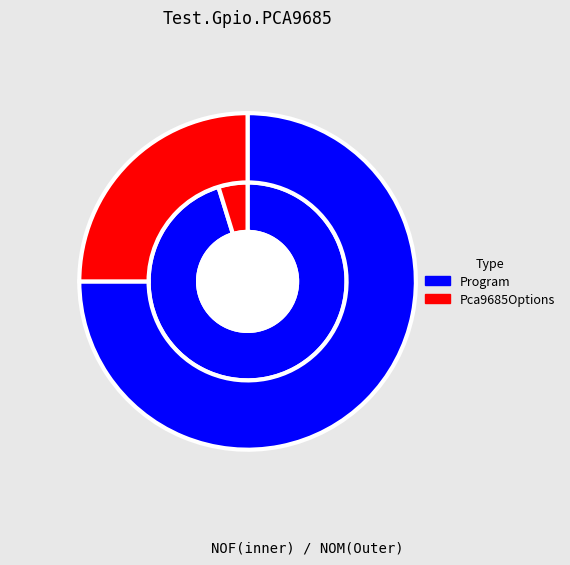

Is it true that values_nof is 87% of the pie?

False